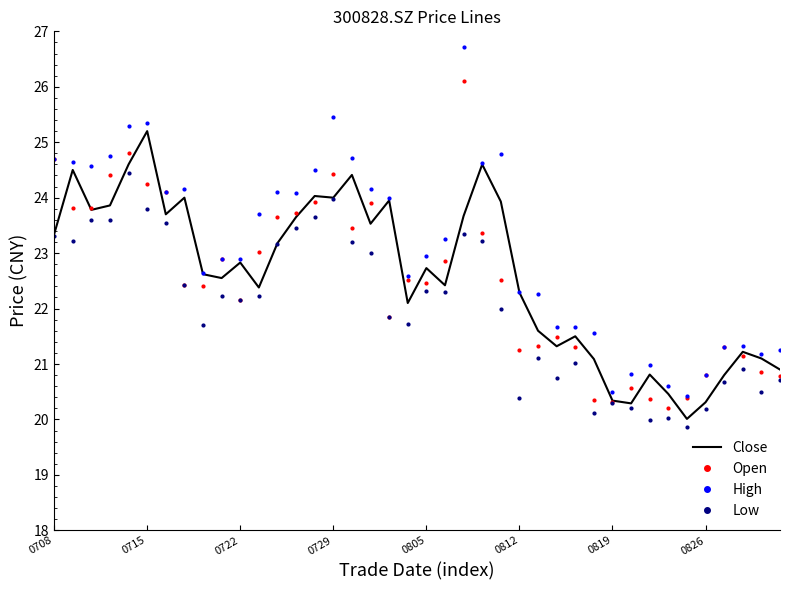

Which series has the largest range (max minus min)?

High